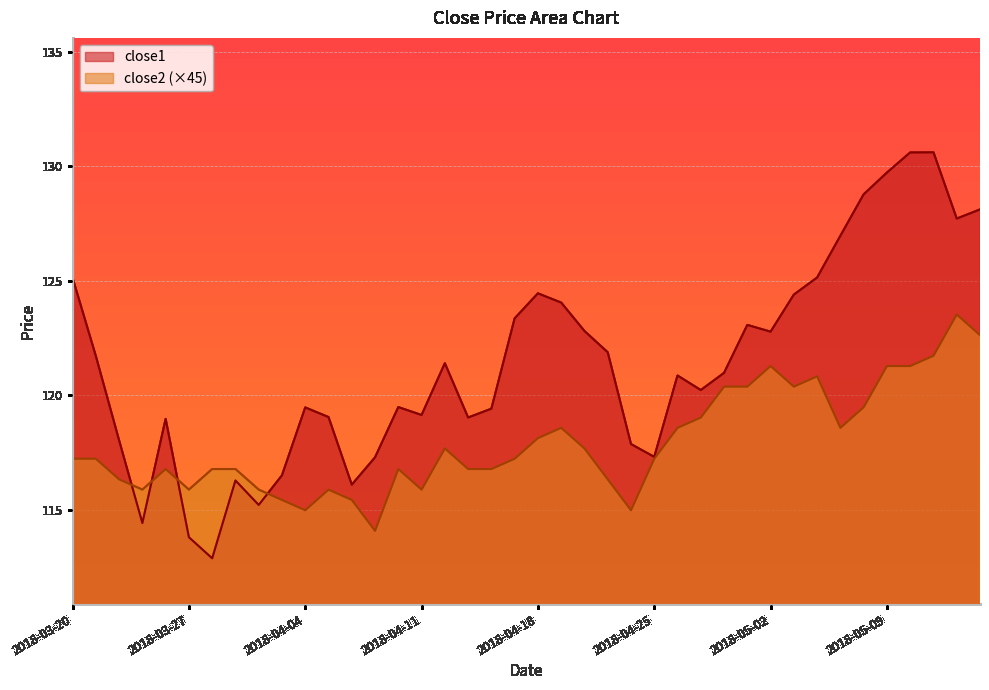

True or false: close2 has a value of 197.9 at 2018-04-11.

False